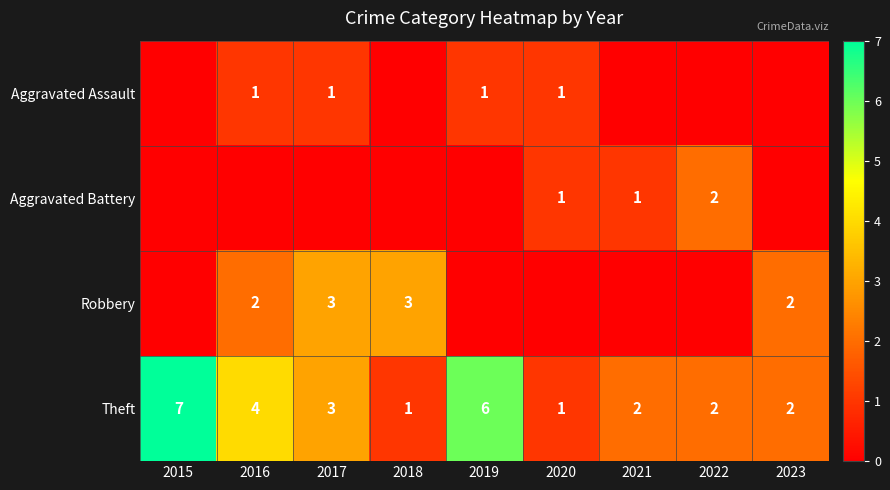

The value of Theft at 2020 is 1. True or false?

True